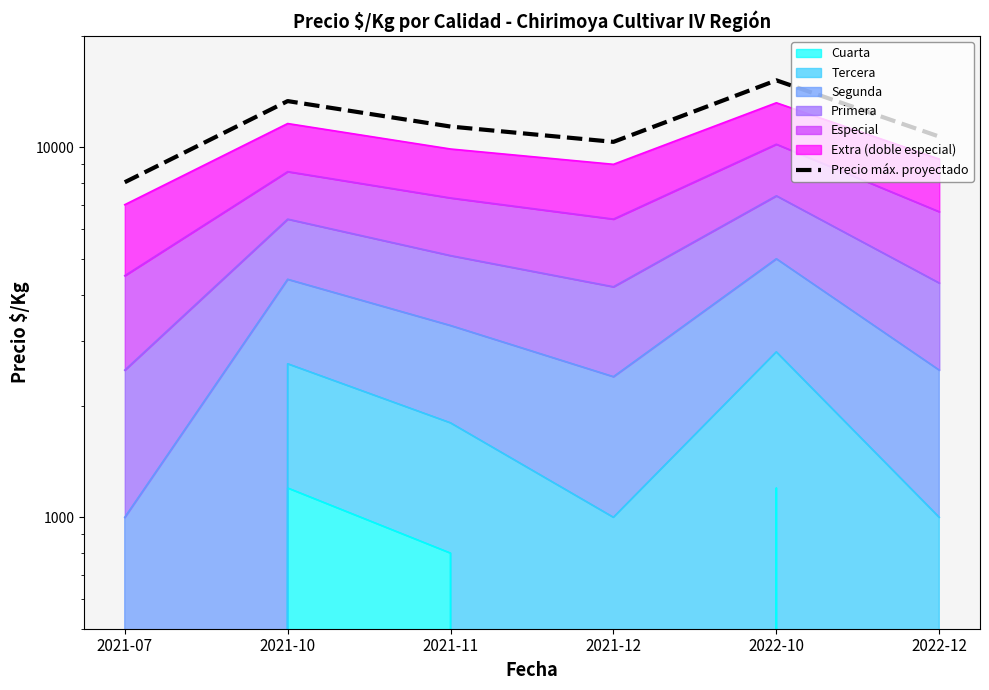

What is the ratio of the value at 2021-11 to the value at 2021-12?

1.1